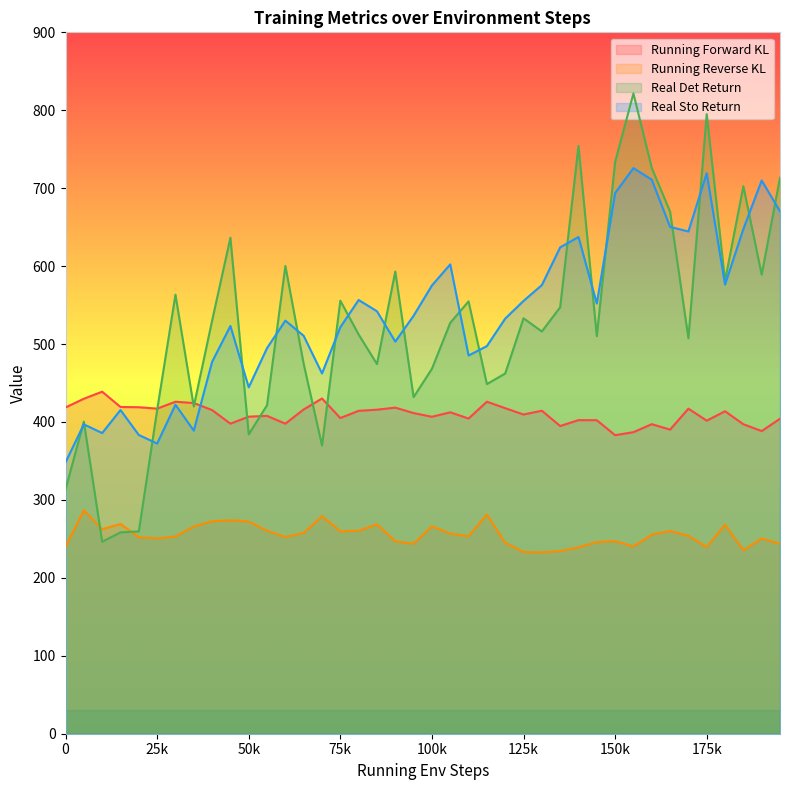

True or false: Running Reverse KL and Running Forward KL cross at least once.

False